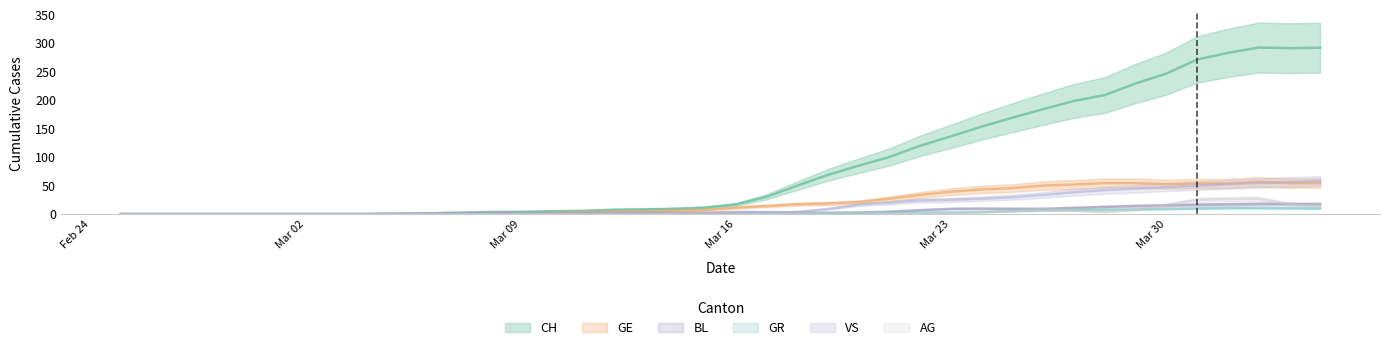

At which label does BL first exceed 2?

2020-03-08